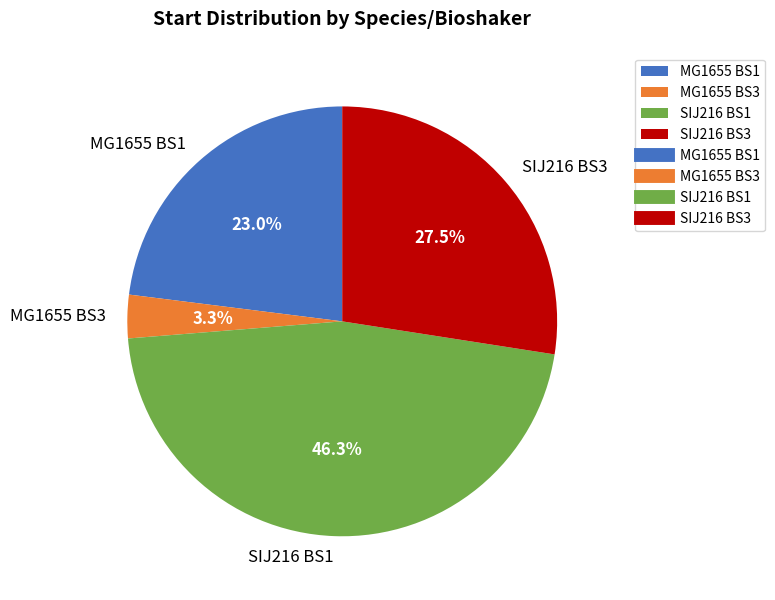

What portion of the pie excludes MG1655 BS1?

77.0%